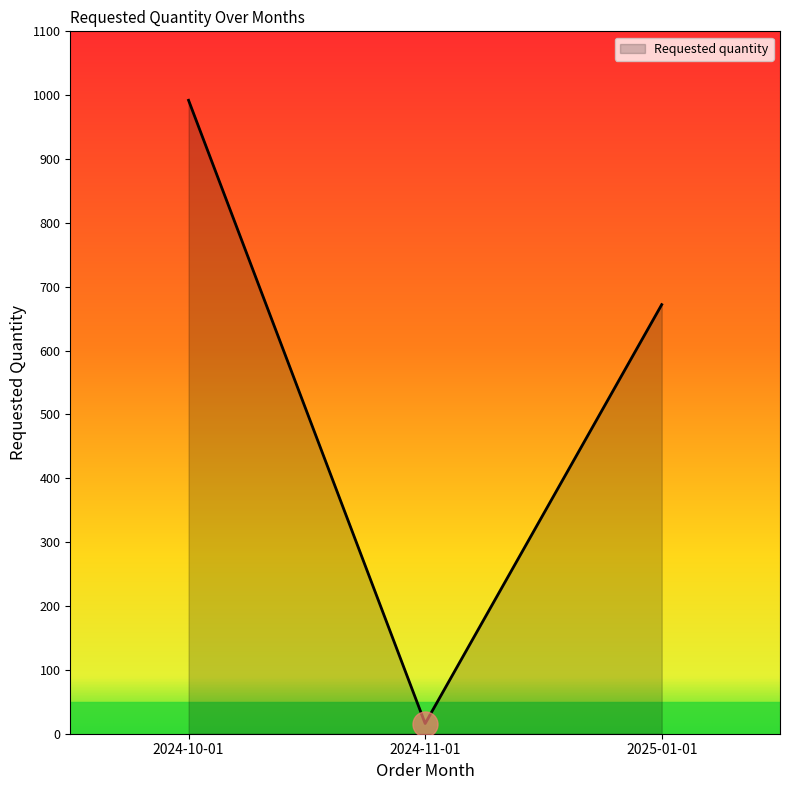

The value at 2024-10-01 is 1671. True or false?

False